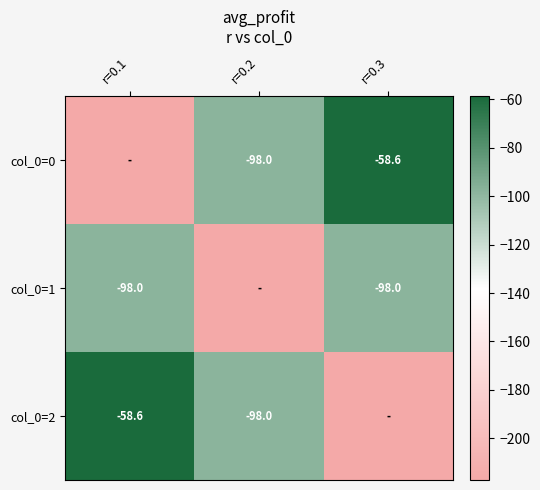

Is the value of col_0=1 at r=0.1 greater than the value of col_0=0 at r=0.3?

No